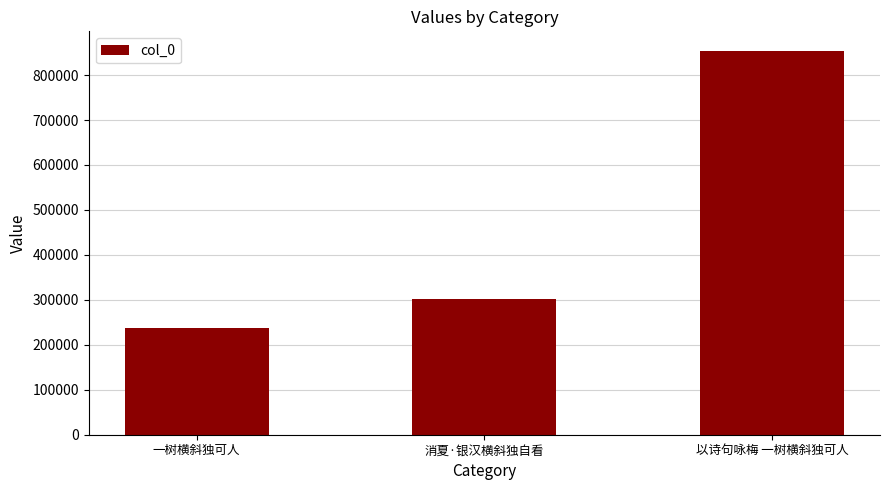

Count the number of data series in this chart.

1